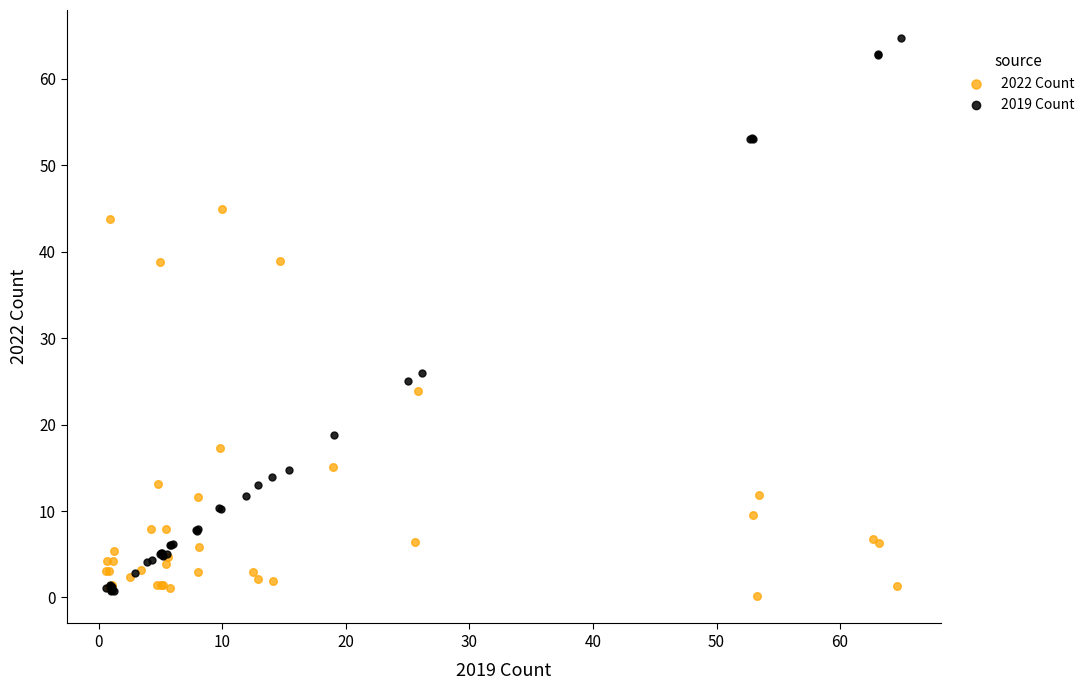

Which series reaches the maximum Y coordinate?

2019 Count